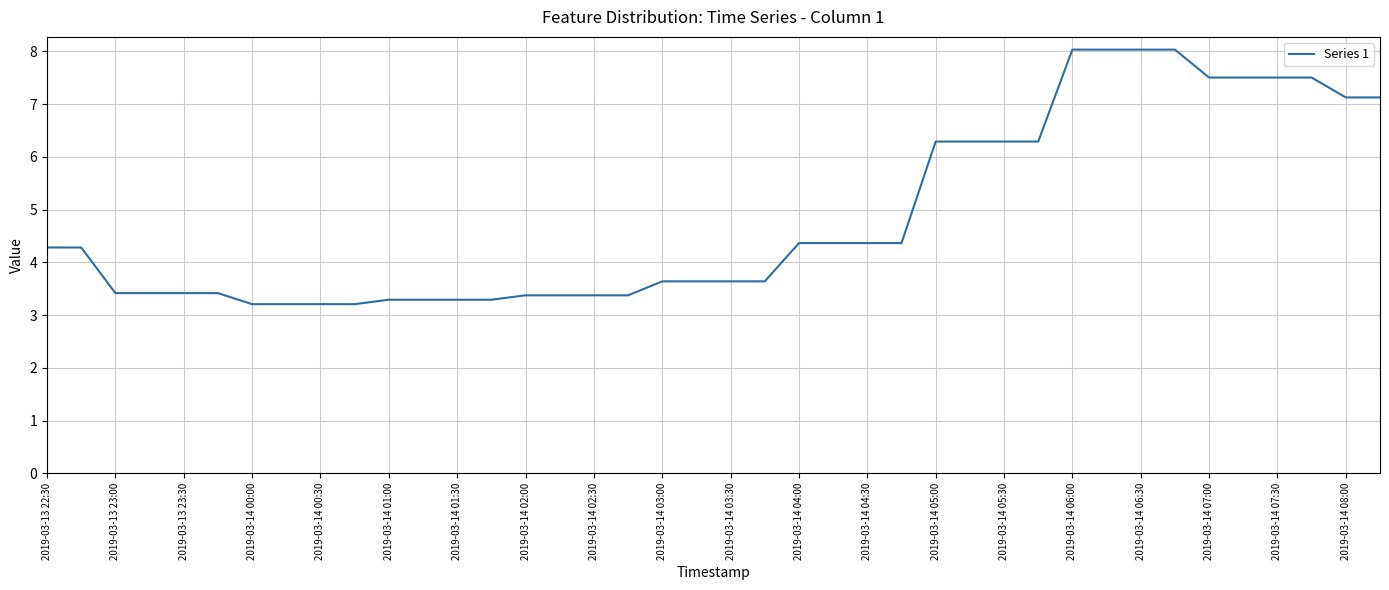

What is the minimum value shown in the chart?

3.2